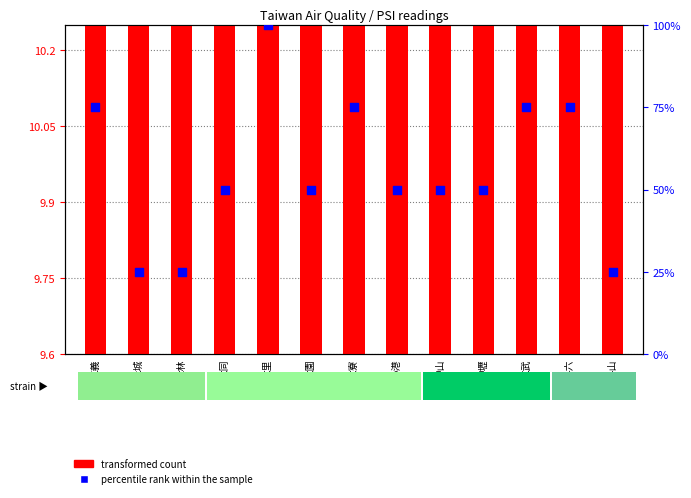

At how many categories does at least one series exceed 99?

1